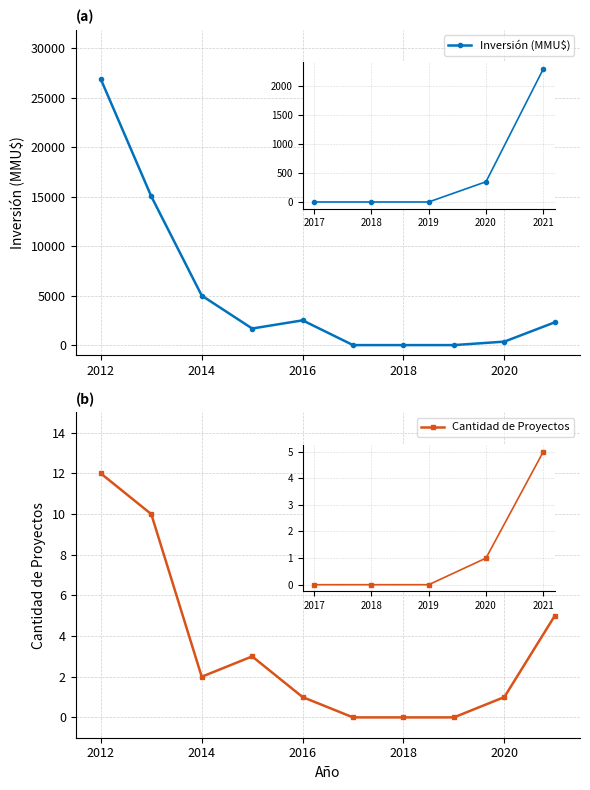

How many values in the Cantidad de Proyectos series exceed 2?

4